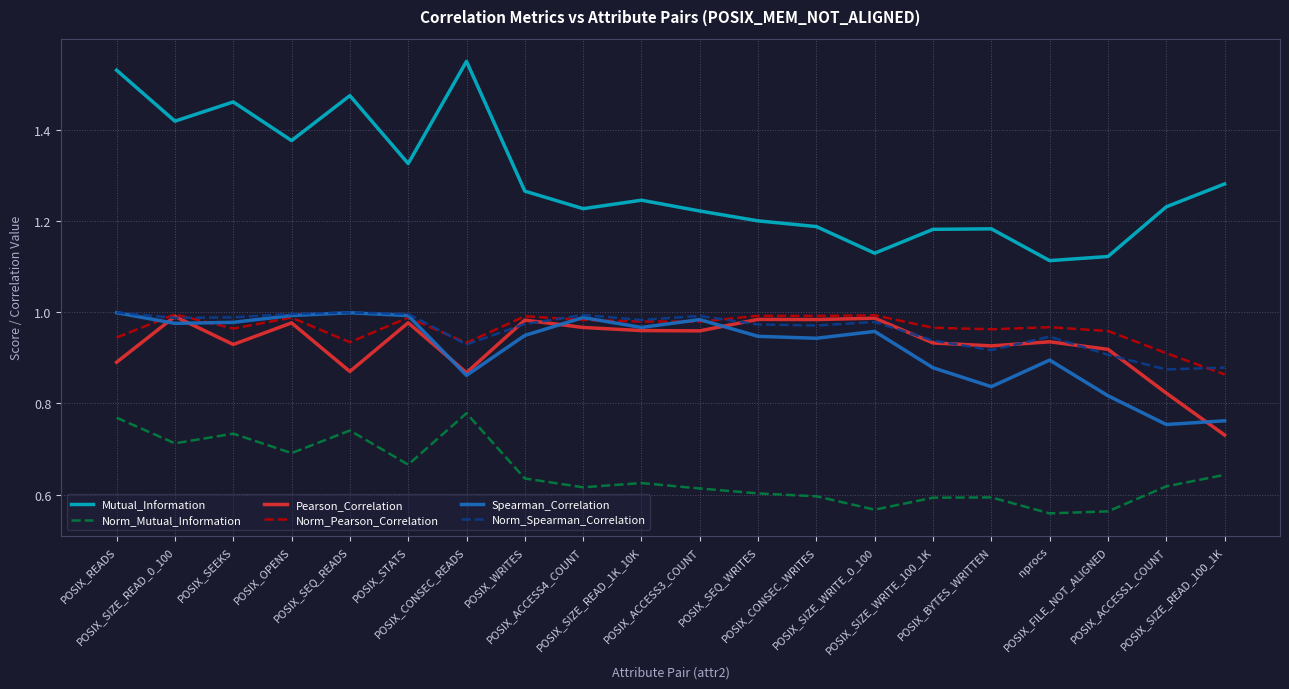

True or false: Pearson_Correlation and Norm_Mutual_Information cross at least once.

False